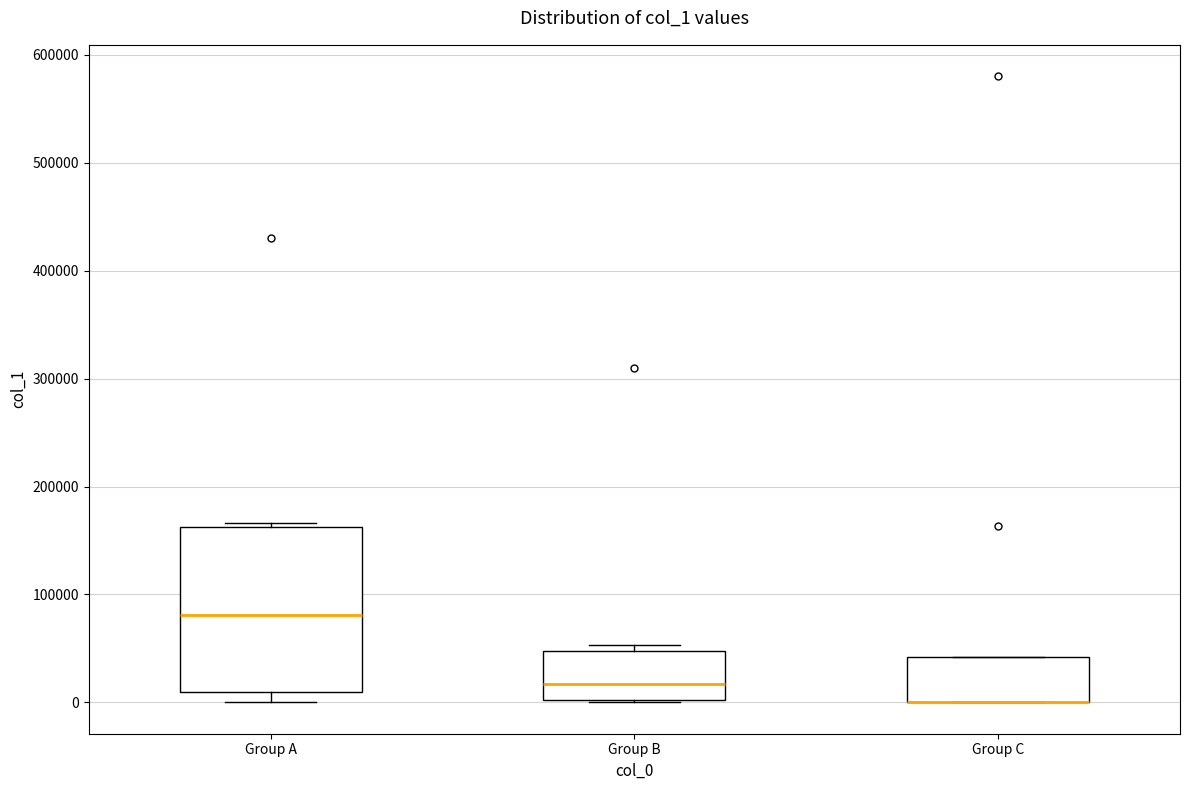

Where is the upper edge of the box for Group B on the y-axis? The values are not printed on the chart, so give them approximately, as read against the axis.

50000